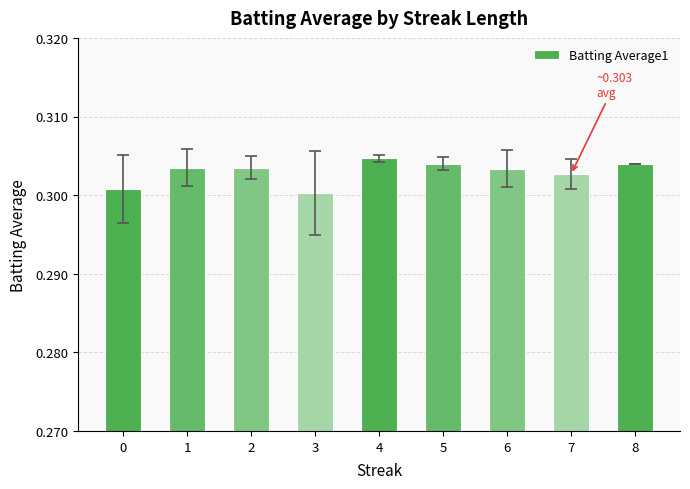

Between 4 and 6, which is larger?

4